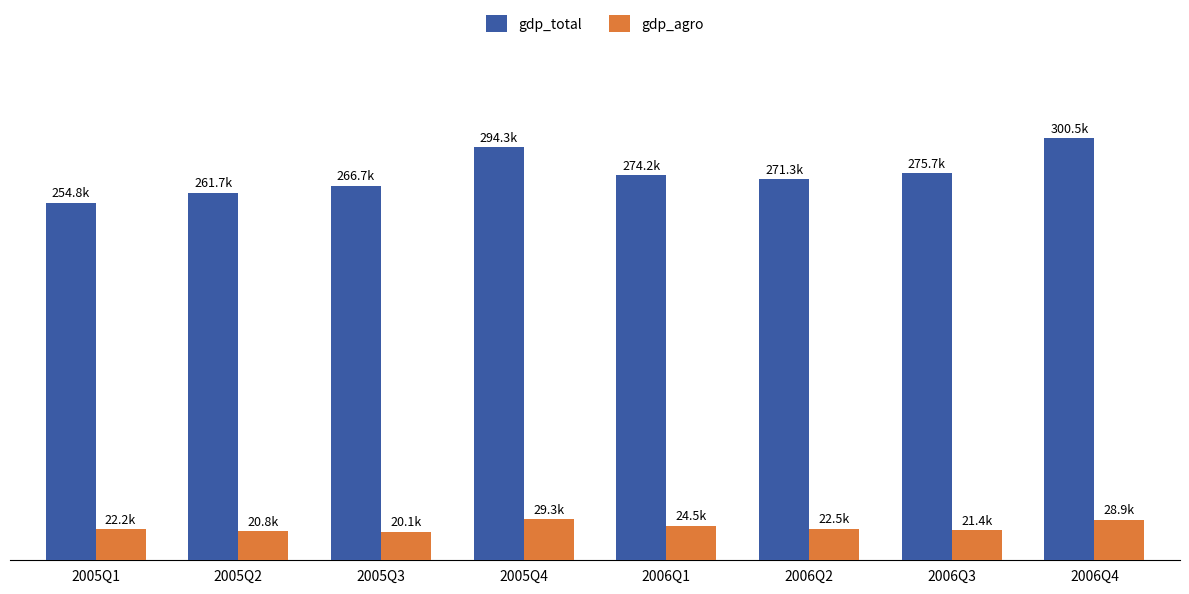

At which category is the sum across all series the highest?

2006Q4